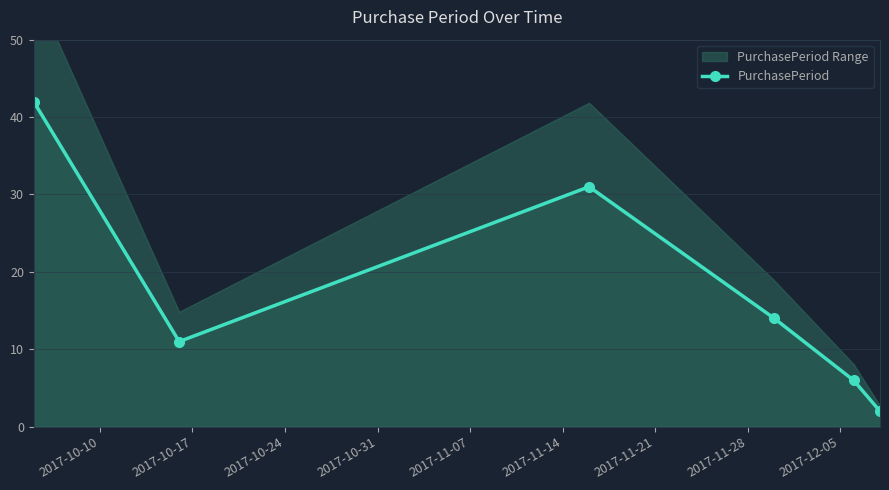

How many interior local peaks does the PurchasePeriod series have?

1